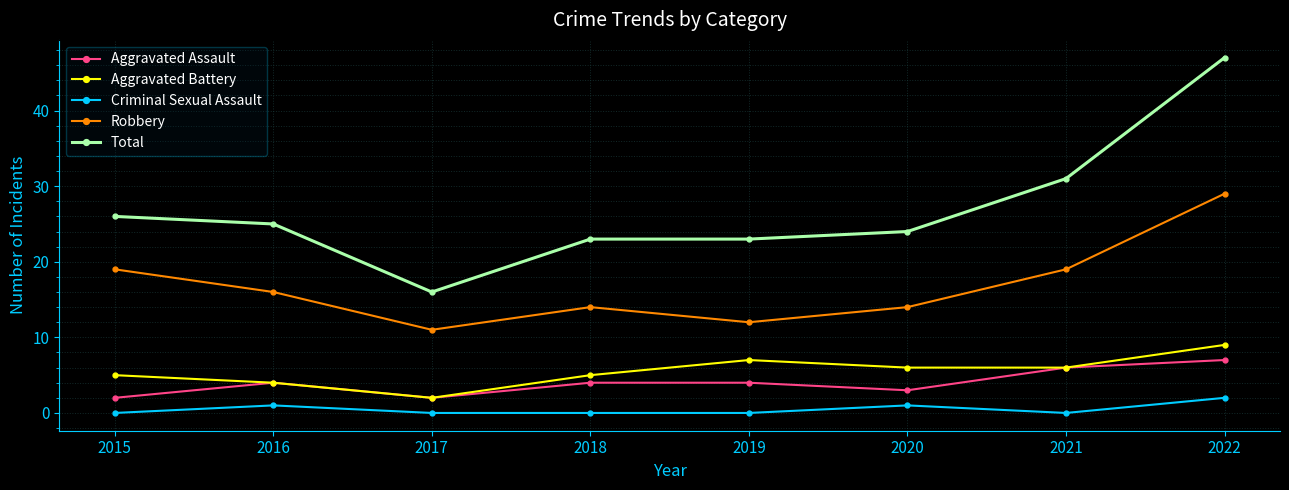

How many series are shown in this chart?

5